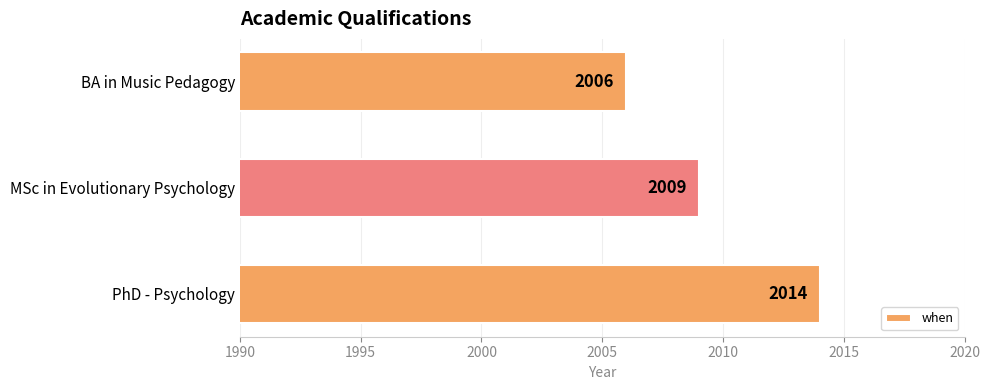

What is the difference between the maximum and minimum values?

8